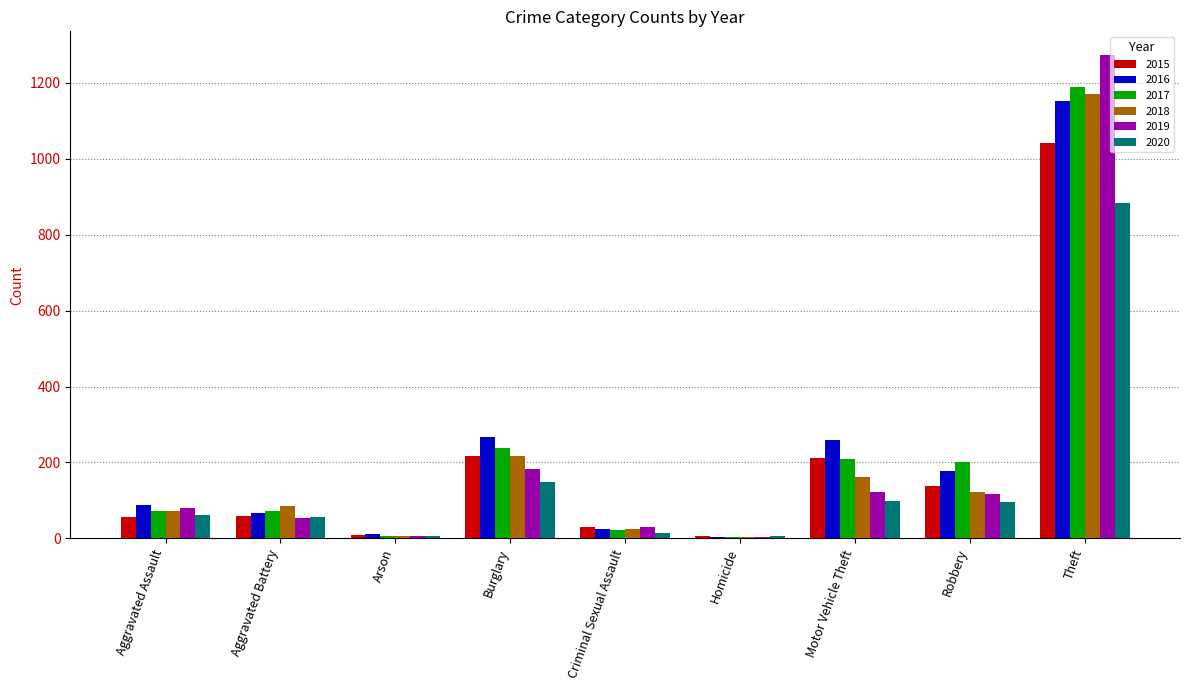

What is the total value across all series at Aggravated Assault?

430